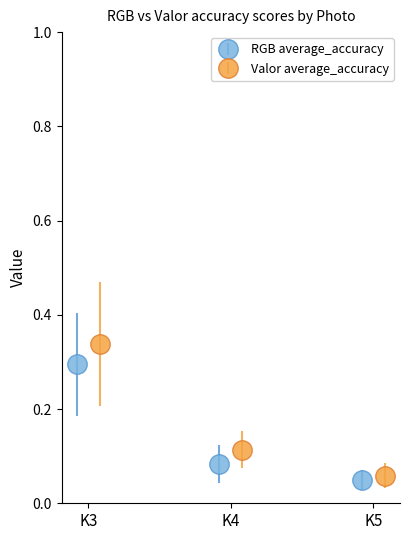

How many RGB average_accuracy values are between 0 and 1?

3